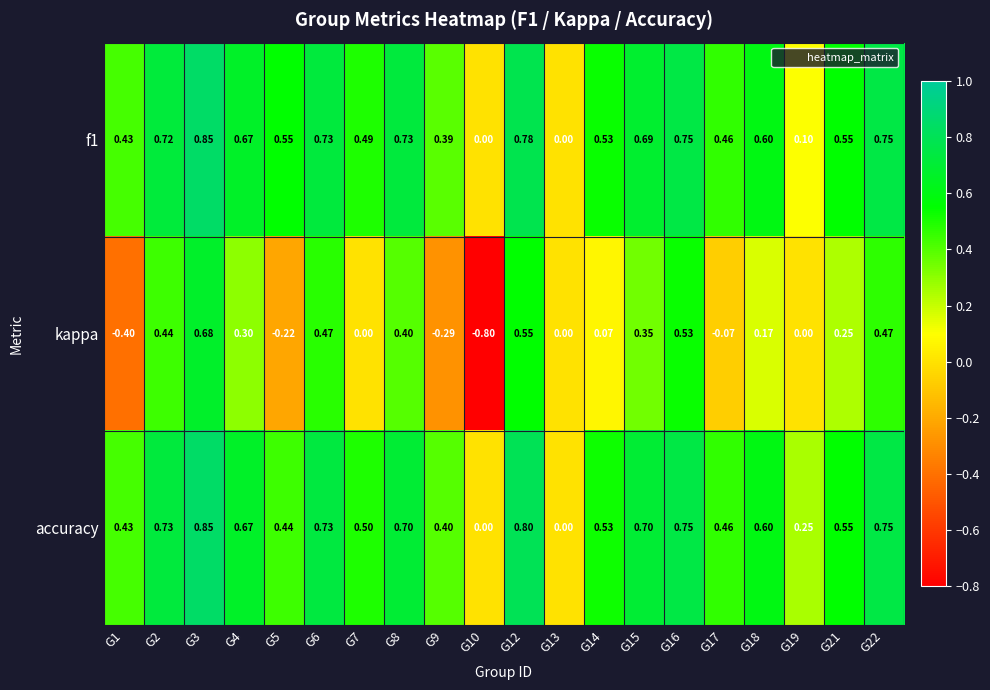

Is the value of accuracy at G8 greater than the value of f1 at G15?

Yes